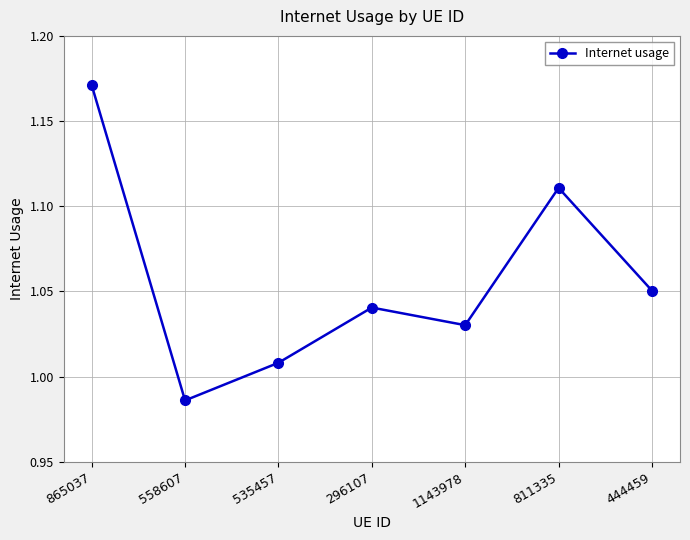

Which category has the highest value across all series?

865037